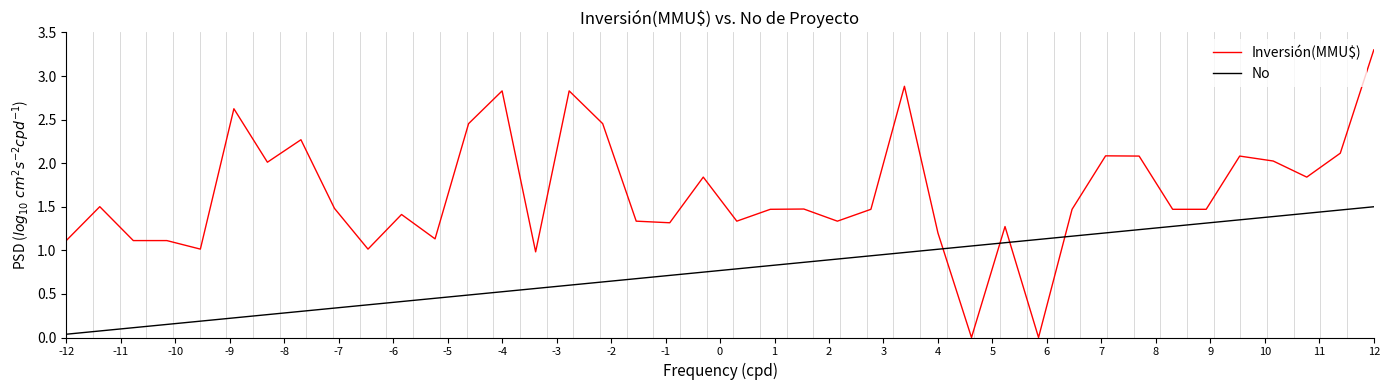

List the series in order of their overall mean, lowest first.

No, Inversión(MMU$)